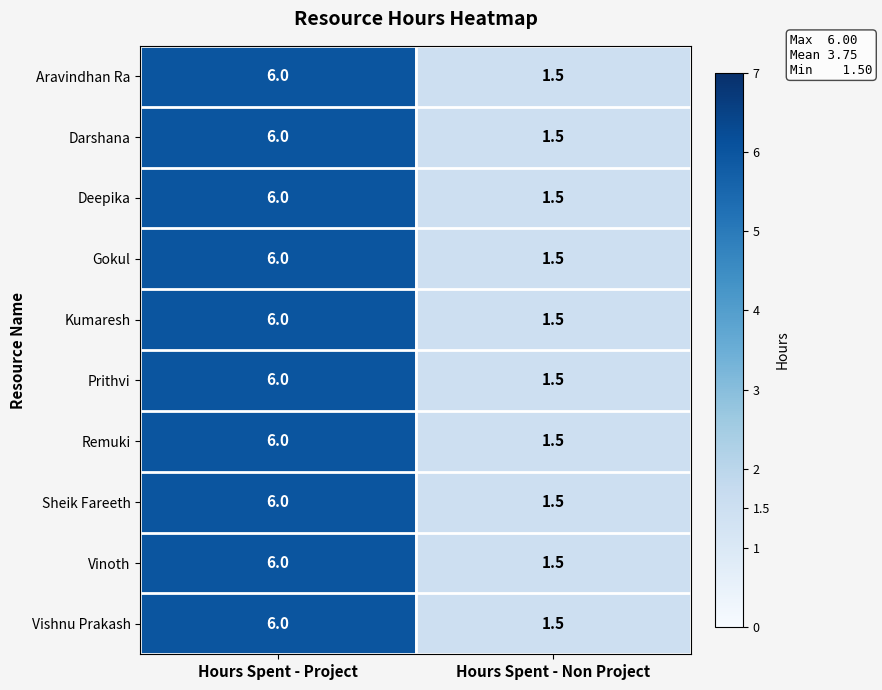

Rank the categories by Remuki value from lowest to highest.

Hours Spent - Non Project, Hours Spent - Project